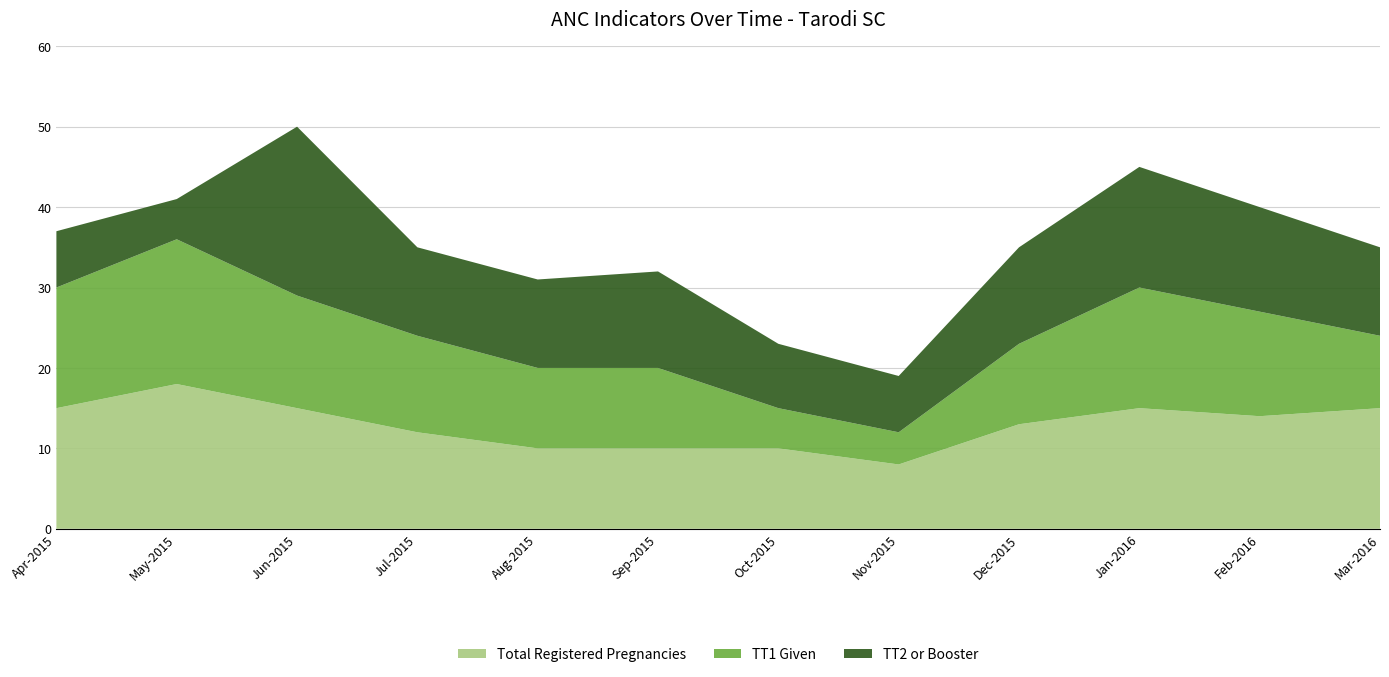

True or false: Total Registered Pregnancies has a value of 15 at Jun-2015.

True